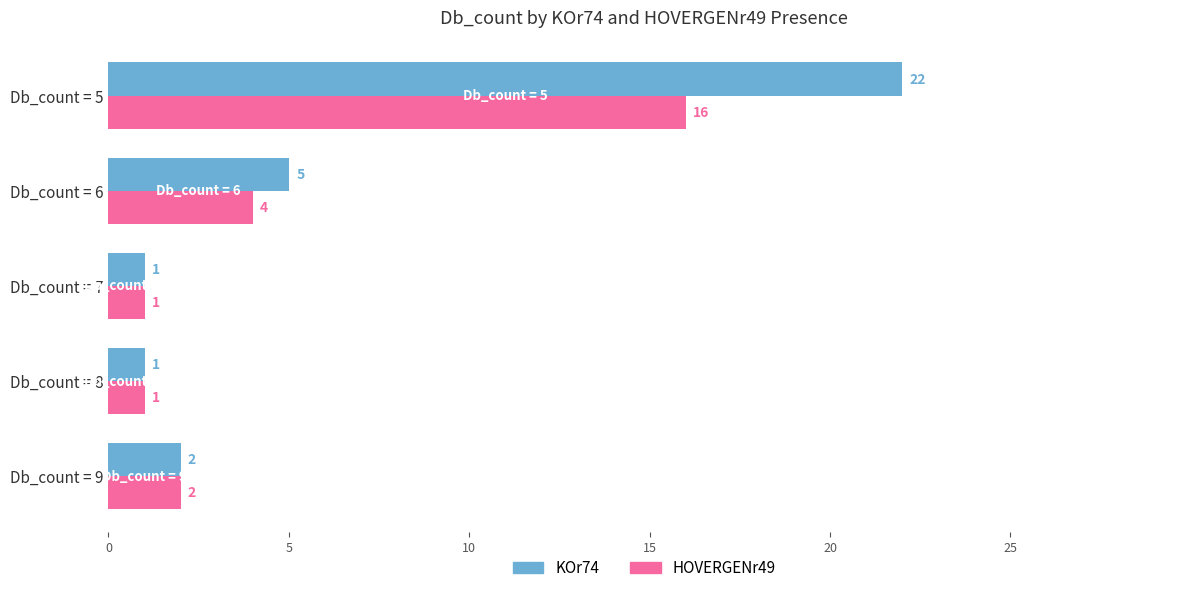

Where is KOr74 nearest to the value 11?

Db_count = 6